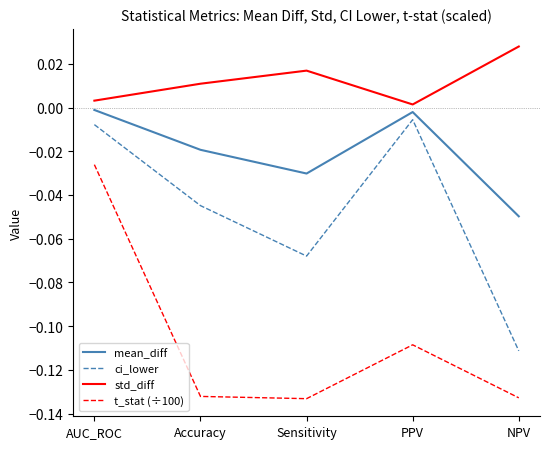

Is the value of mean_diff at Sensitivity greater than the value of ci_lower at Accuracy?

Yes